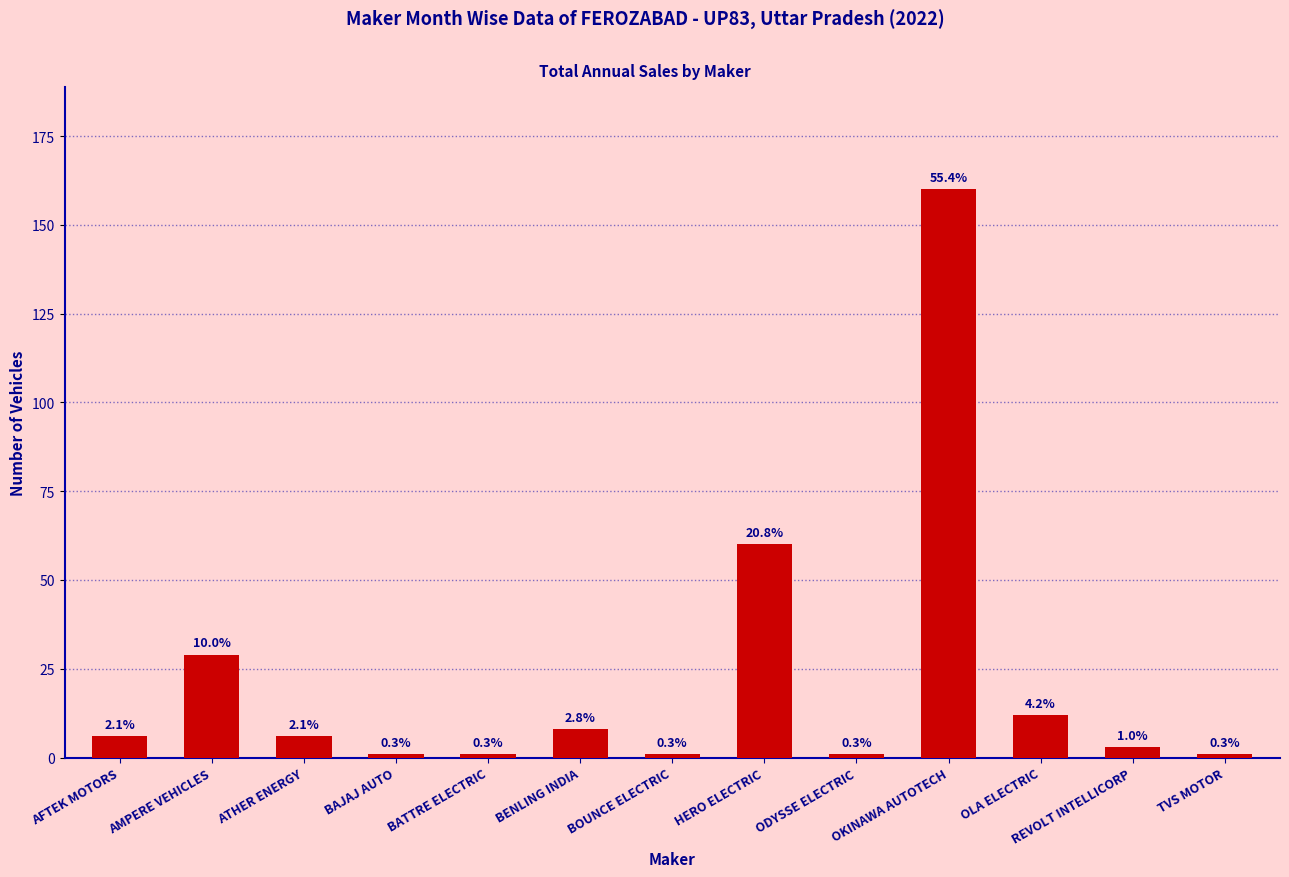

Are the bars horizontal?

No